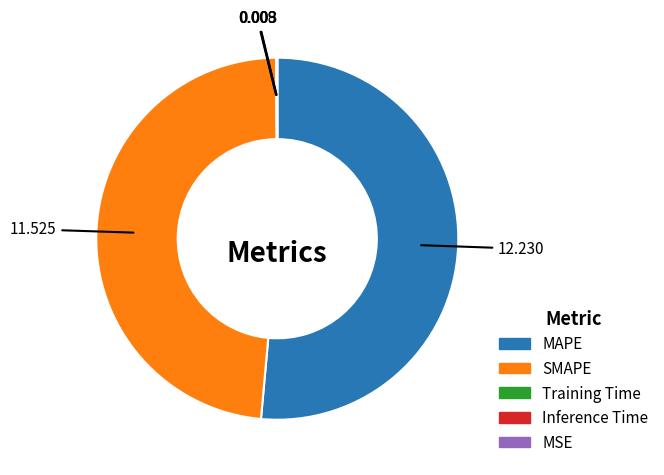

Does any single category account for the majority?

Yes